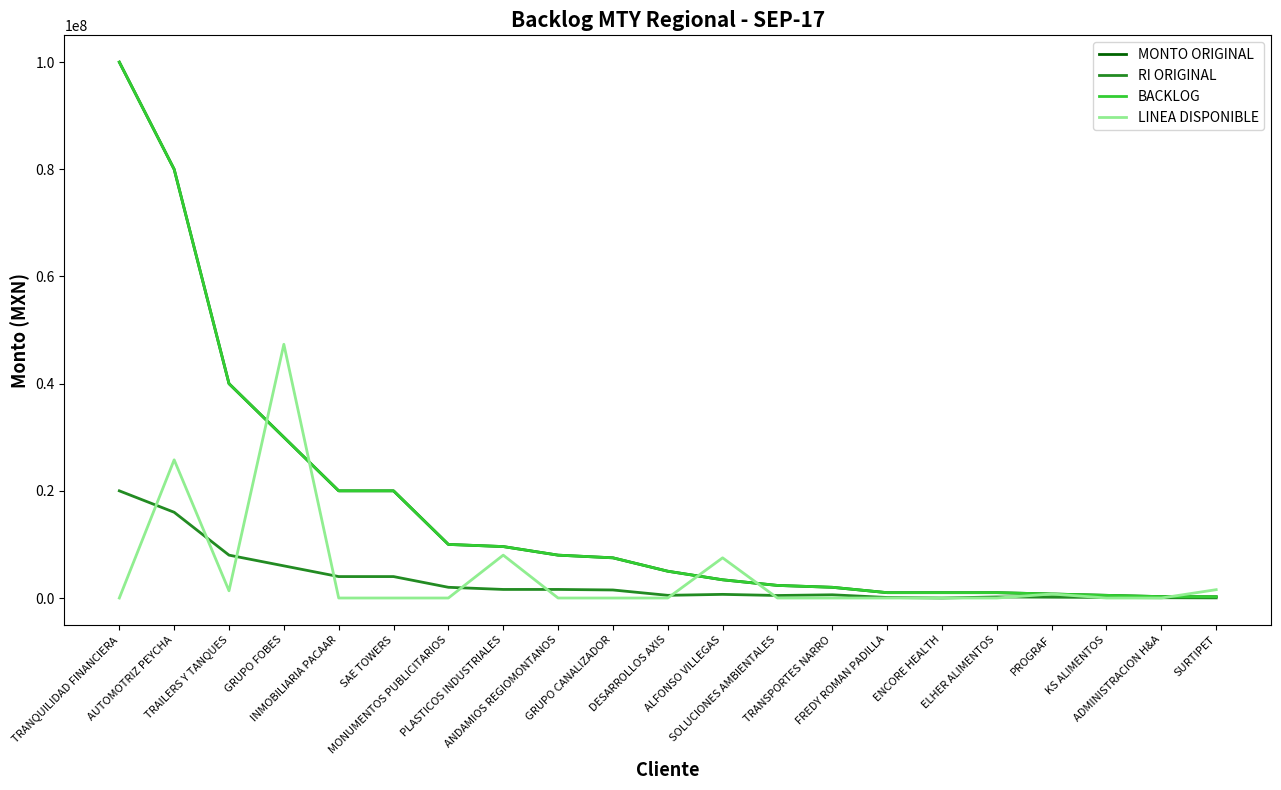

Which has a higher value, DESARROLLOS AXIS or TRANSPORTES NARRO?

DESARROLLOS AXIS